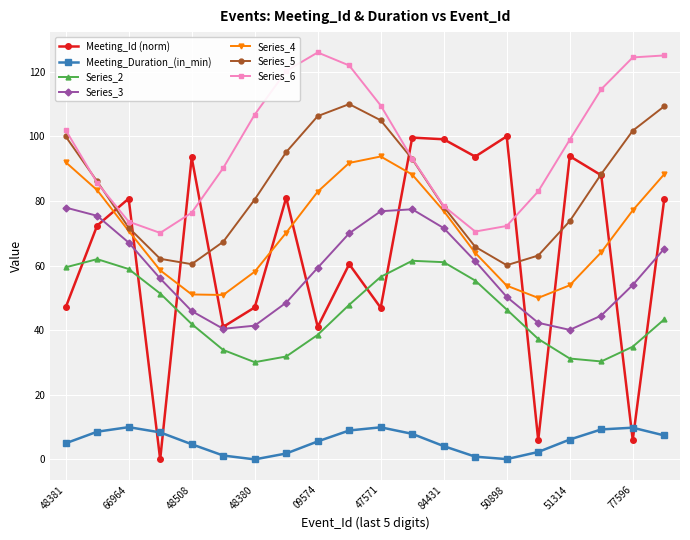

Which series has the largest range (max minus min)?

Meeting_Id (norm)